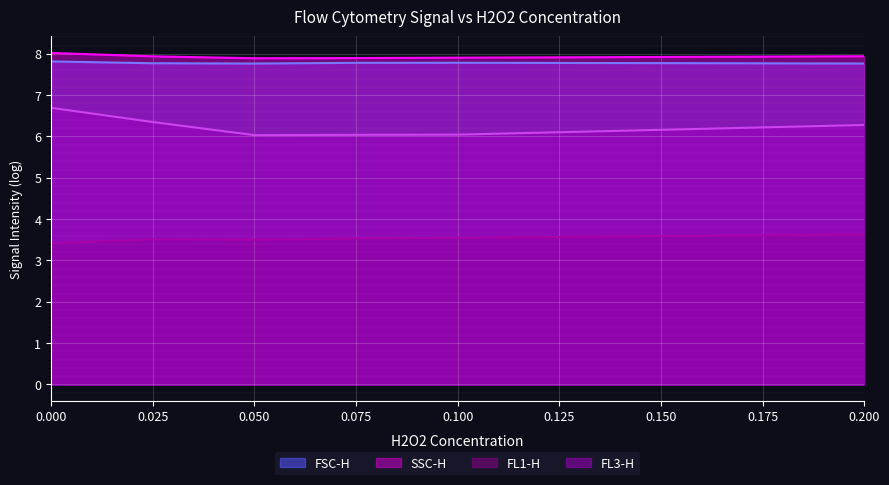

What are all the series names shown in the legend?

FSC-H, SSC-H, FL1-H, FL3-H